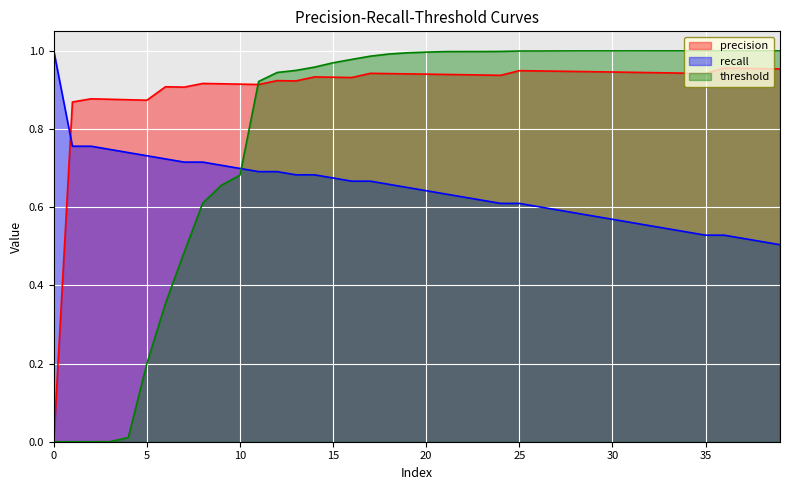

Which has a higher value, 28 or 33?

28